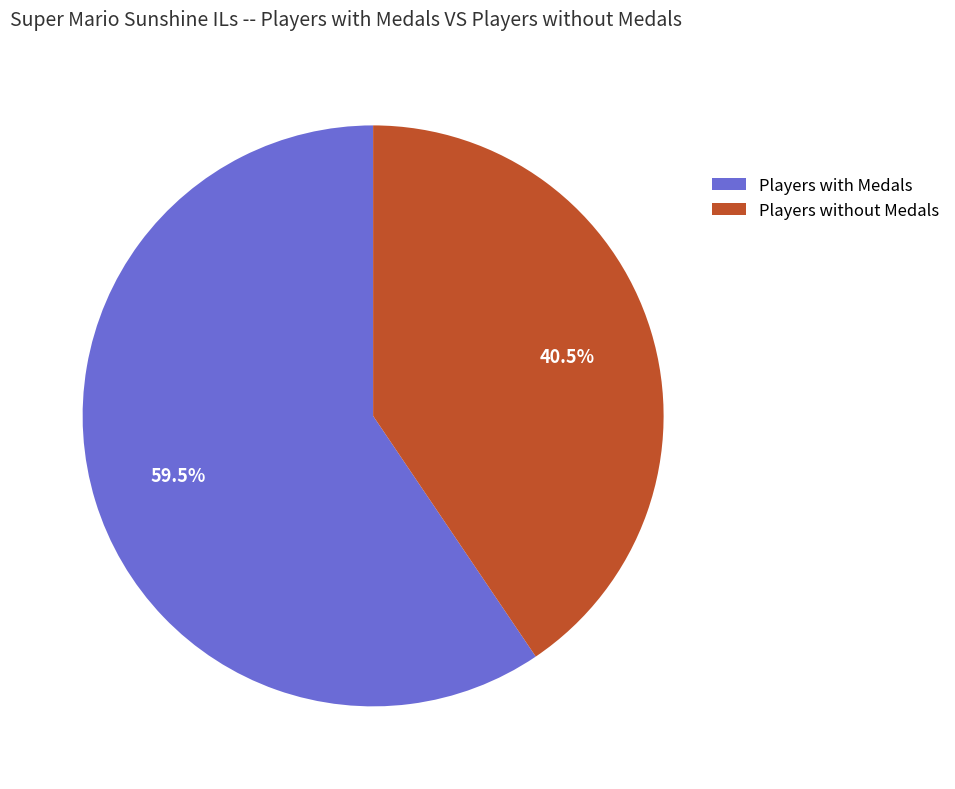

Do Players with Medals and Players without Medals together represent more than half of the pie?

Yes